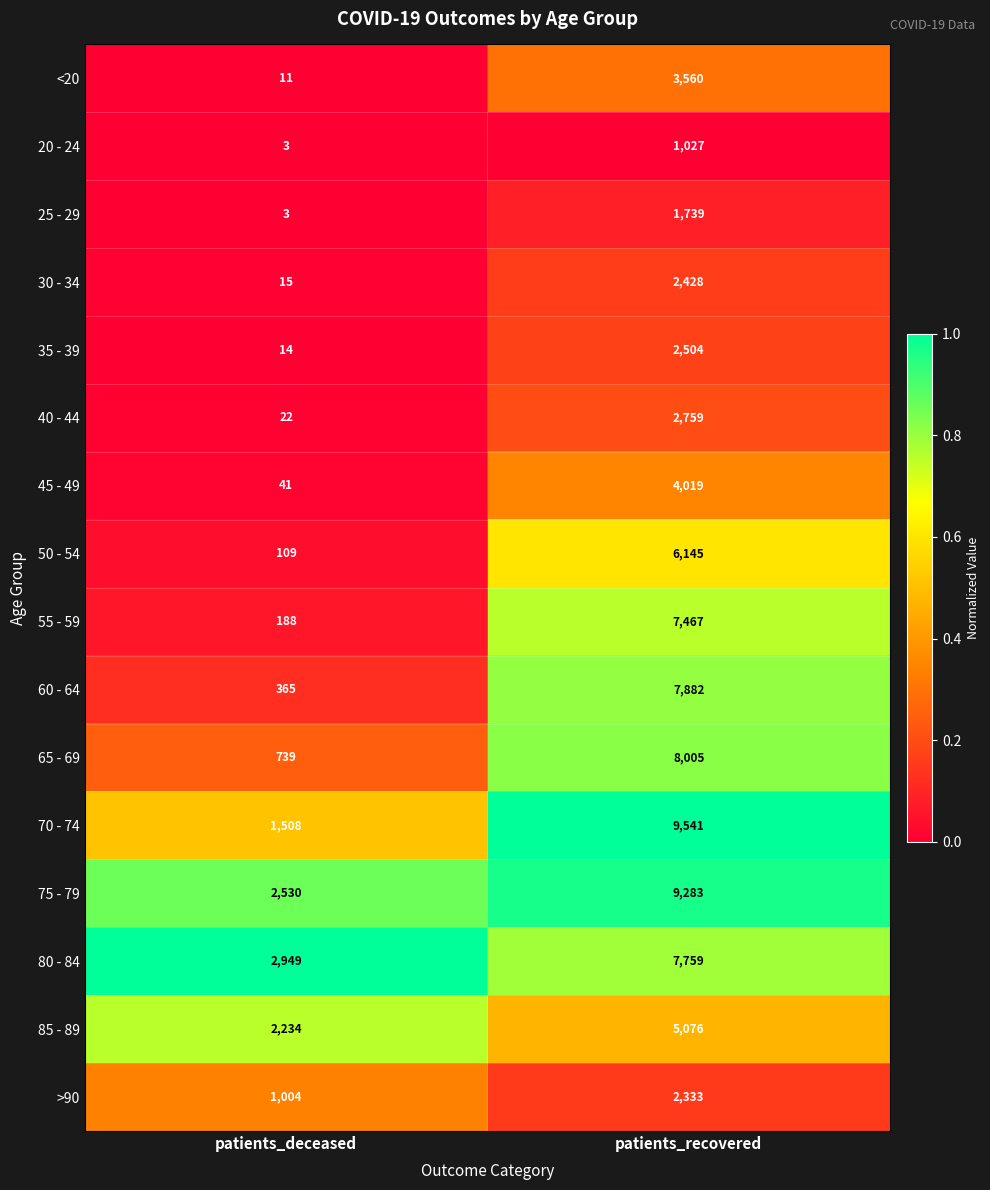

The 60 - 64 series shows 7882 at patients_recovered. True or false?

True